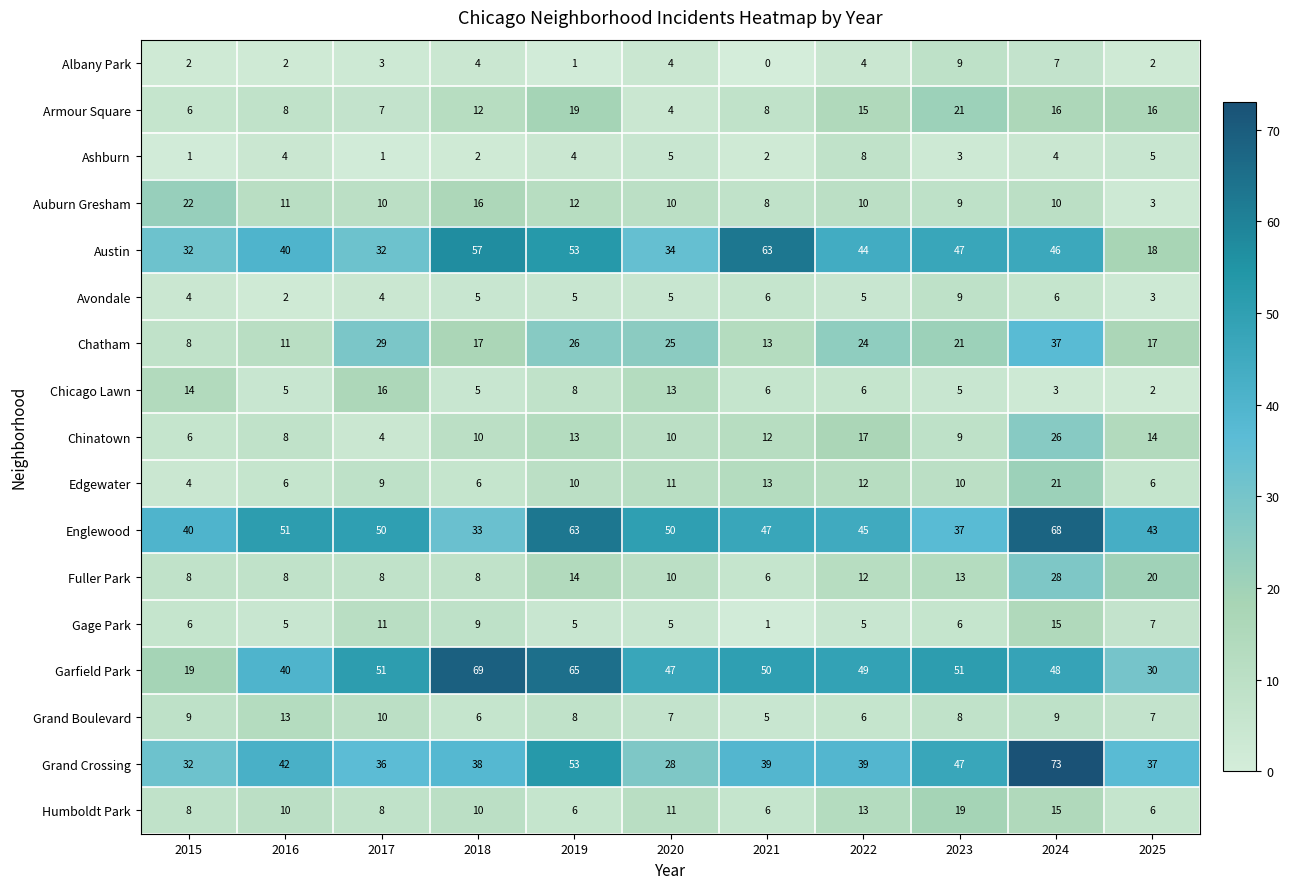

What is the difference between the highest and lowest values at 2019?

64